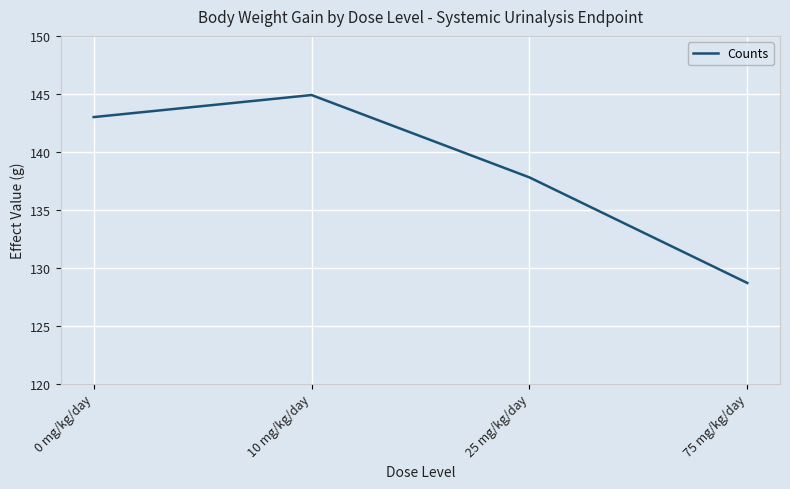

Where is the data nearest to the value 136?

25 mg/kg/day